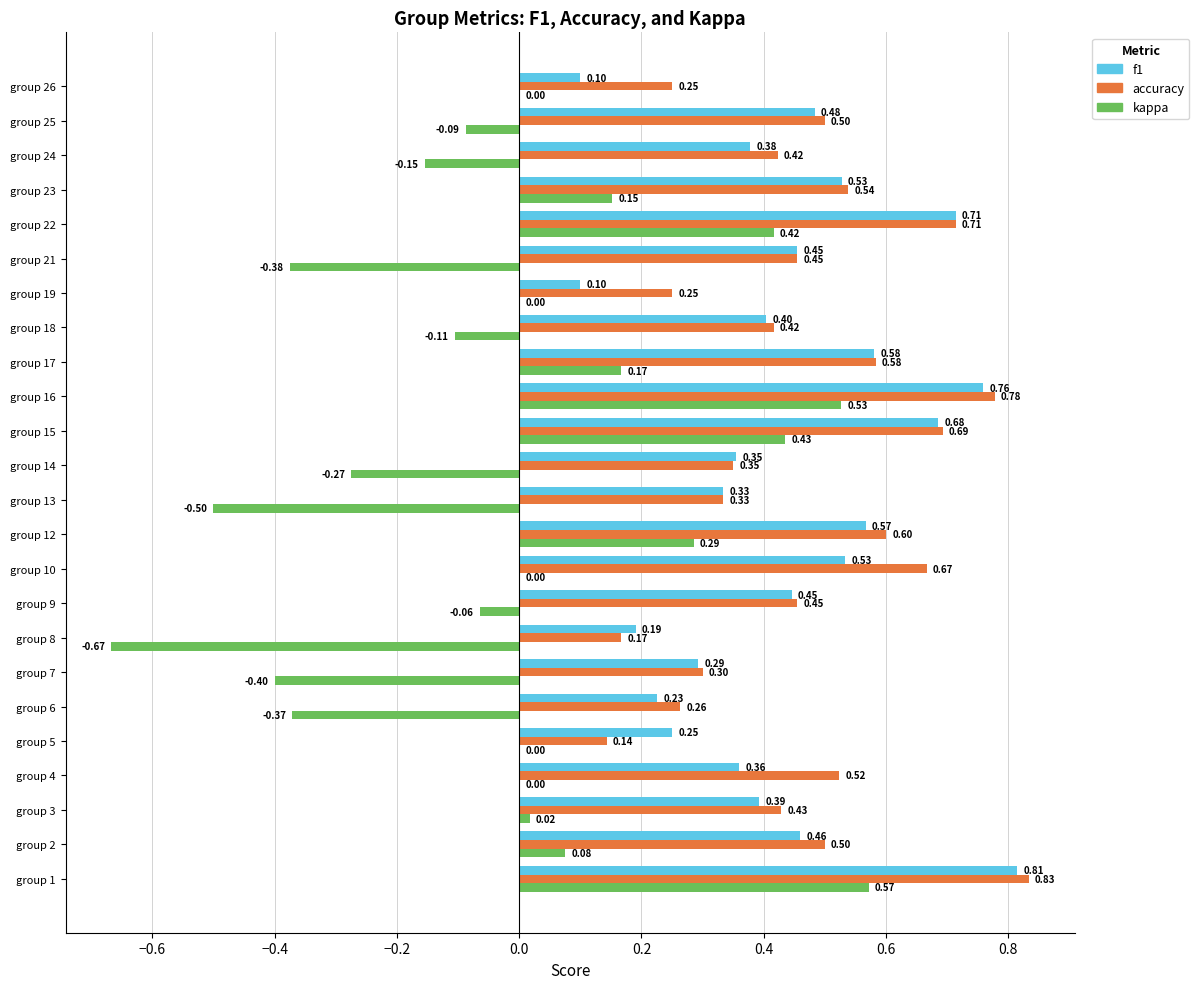

What are all the series names shown in the legend?

f1, accuracy, kappa